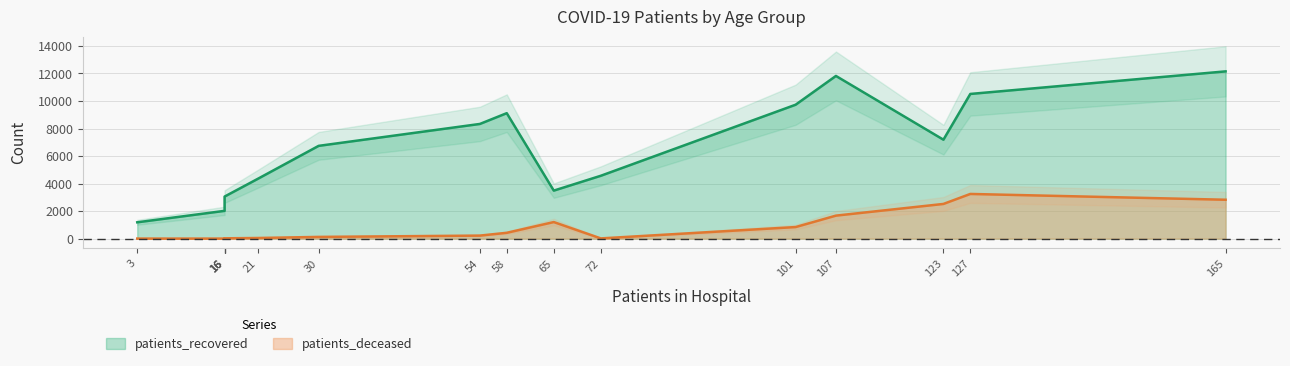

What is the difference between the maximum and minimum values in the patients_recovered series?

10966